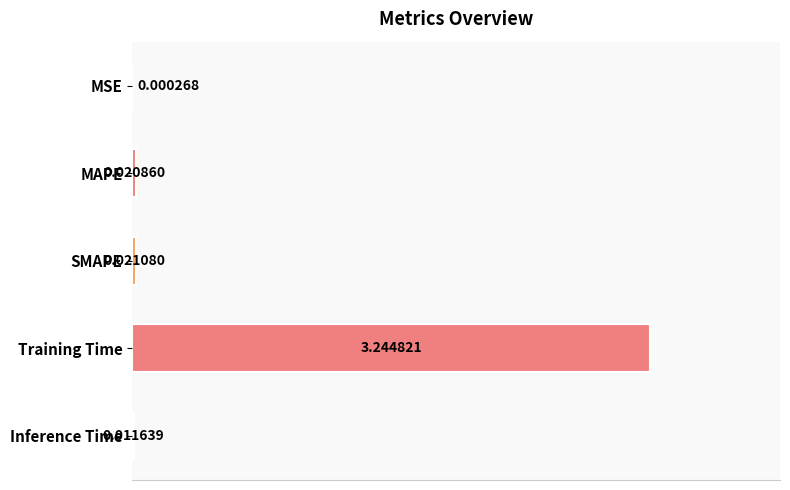

At which category does the chart reach its peak across all series?

Training Time